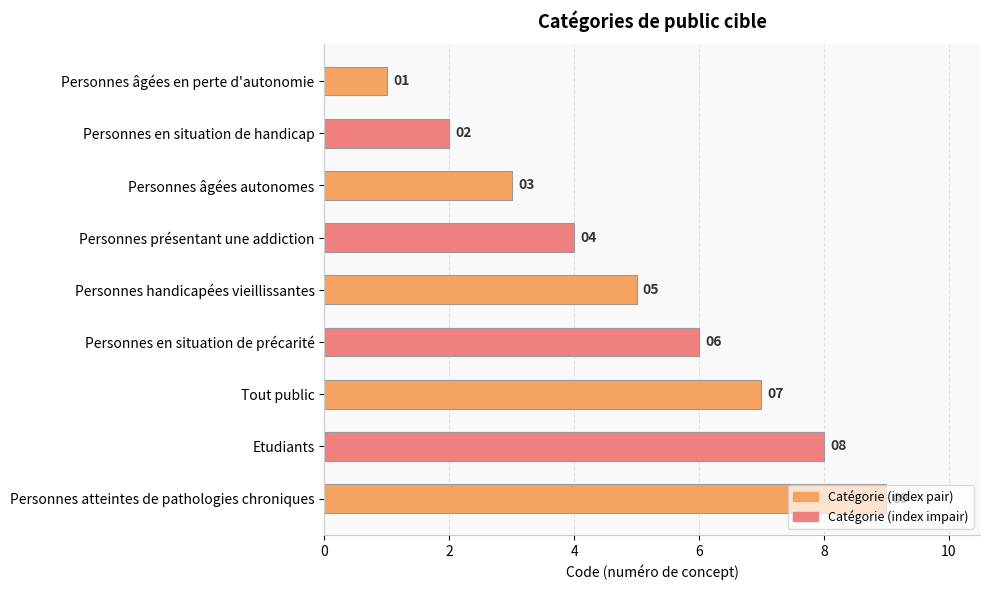

What is the average value?

5